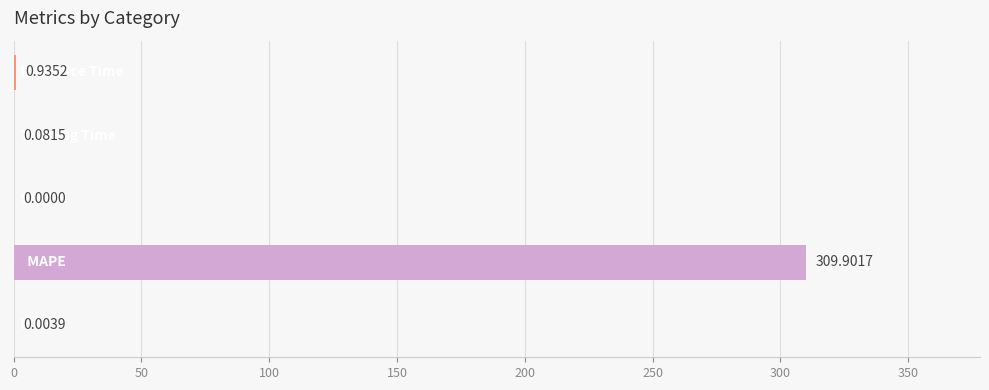

Count the number of data series in this chart.

1